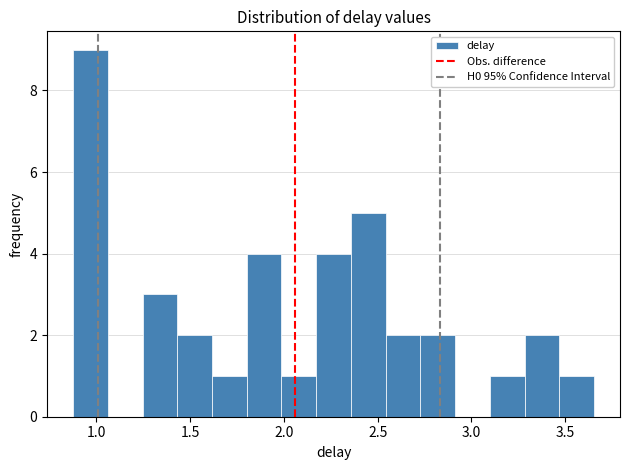

Around what value on the x-axis is the tallest bar? Give the approximate position of its centre, as read against the axis.

0.95